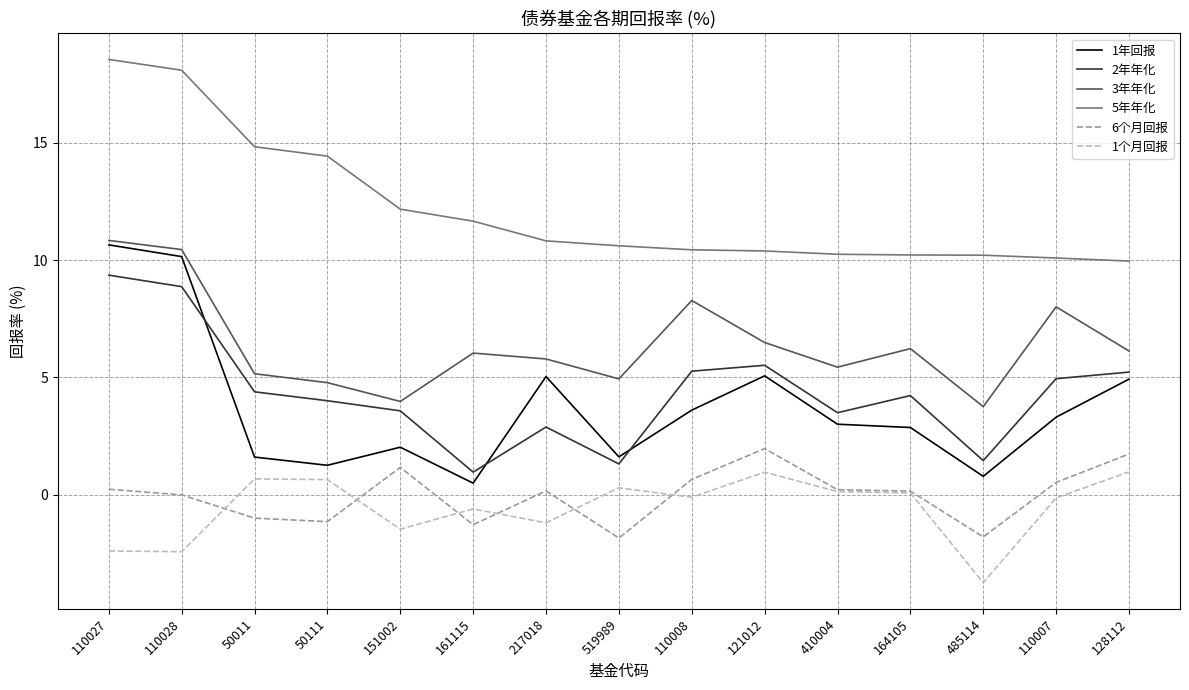

Is this an area chart (filled region under the line)?

No